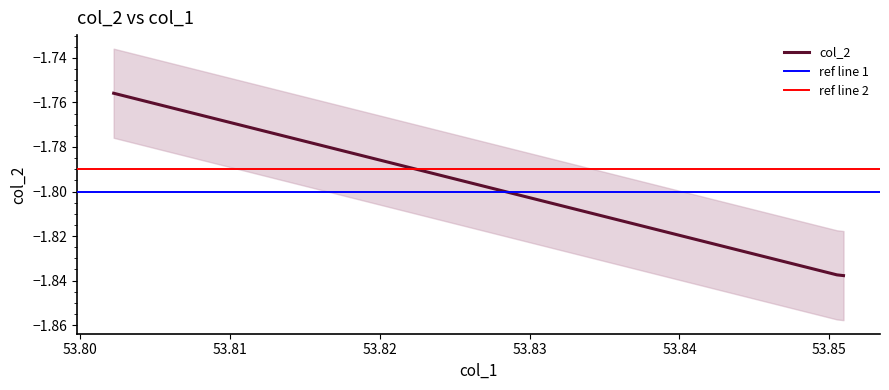

What is the average value?

-1.8